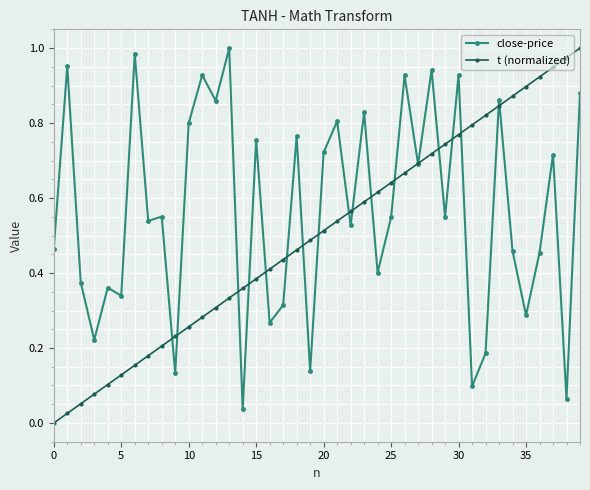

What is the sum of all t (normalized) values?

20.0